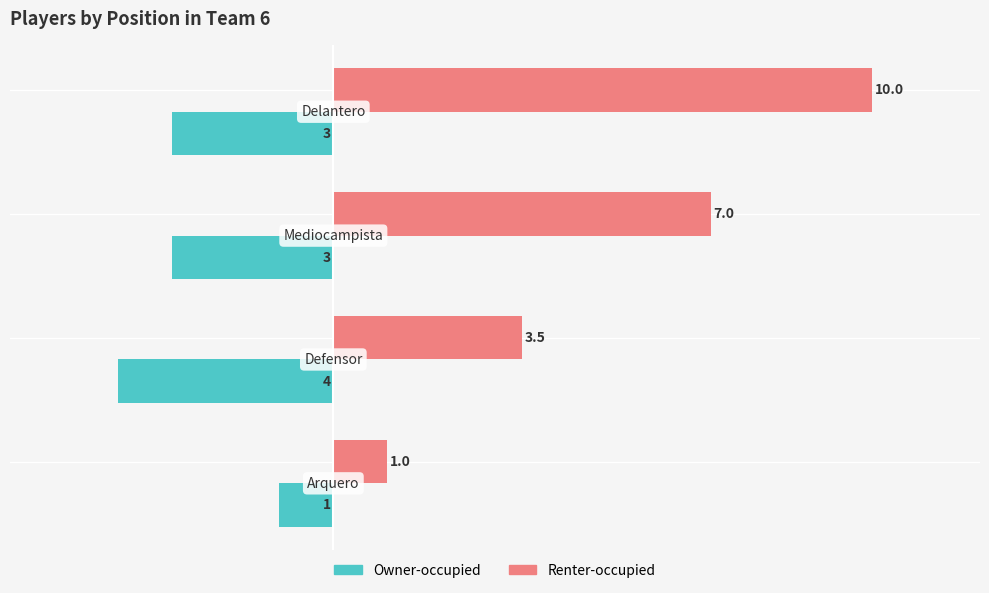

What is the difference between the maximum and minimum values in the Renter-occupied series?

9.0